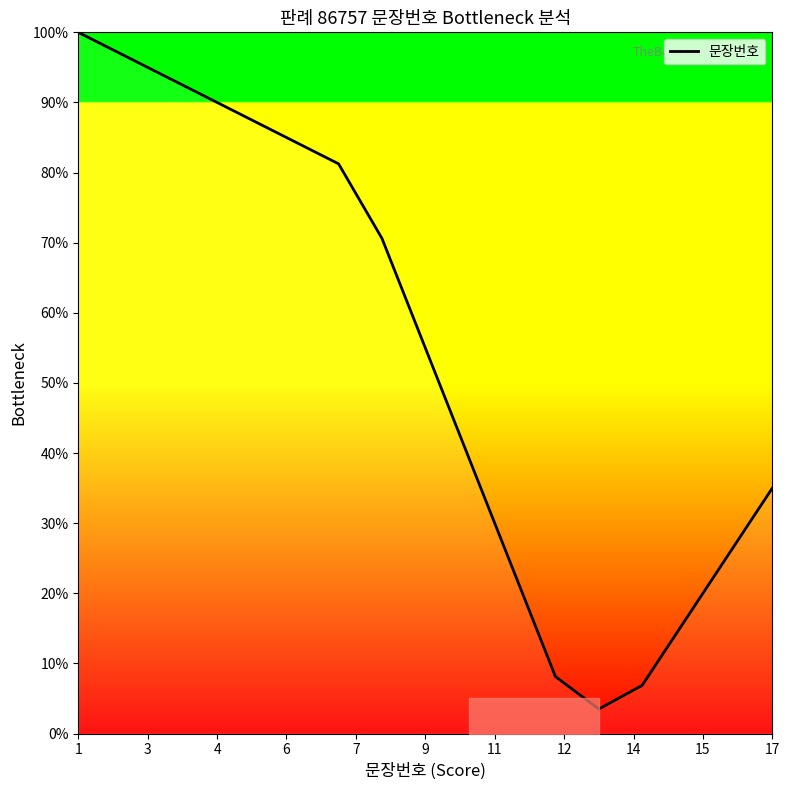

What is the difference between the maximum and minimum values?

96.5